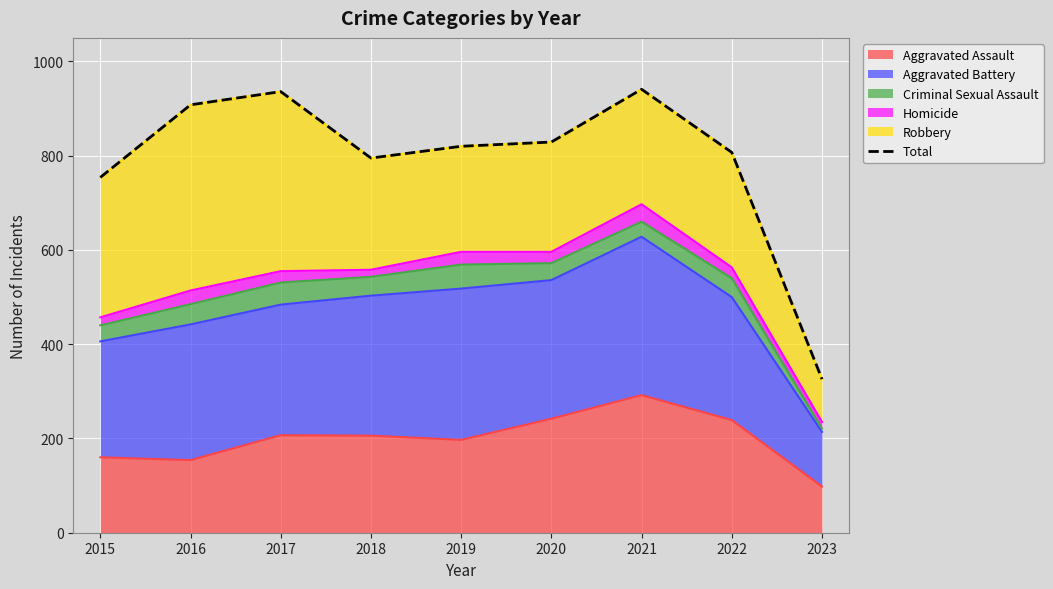

What is the value of the 2nd point from the left?

908